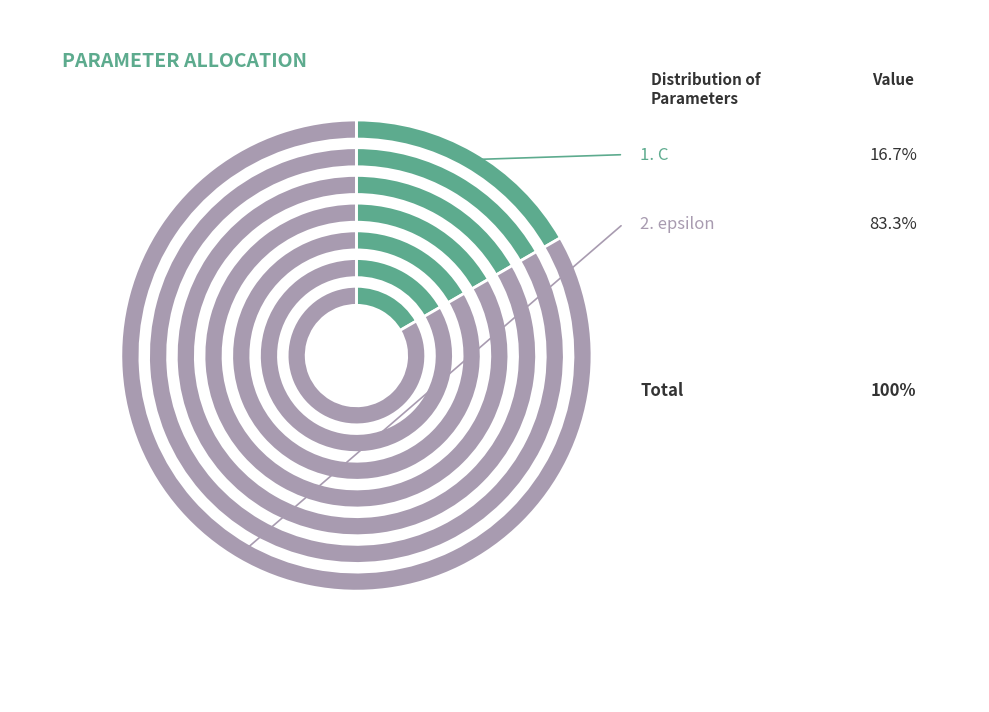

What percentage is the epsilon slice, to the nearest percent?

83%